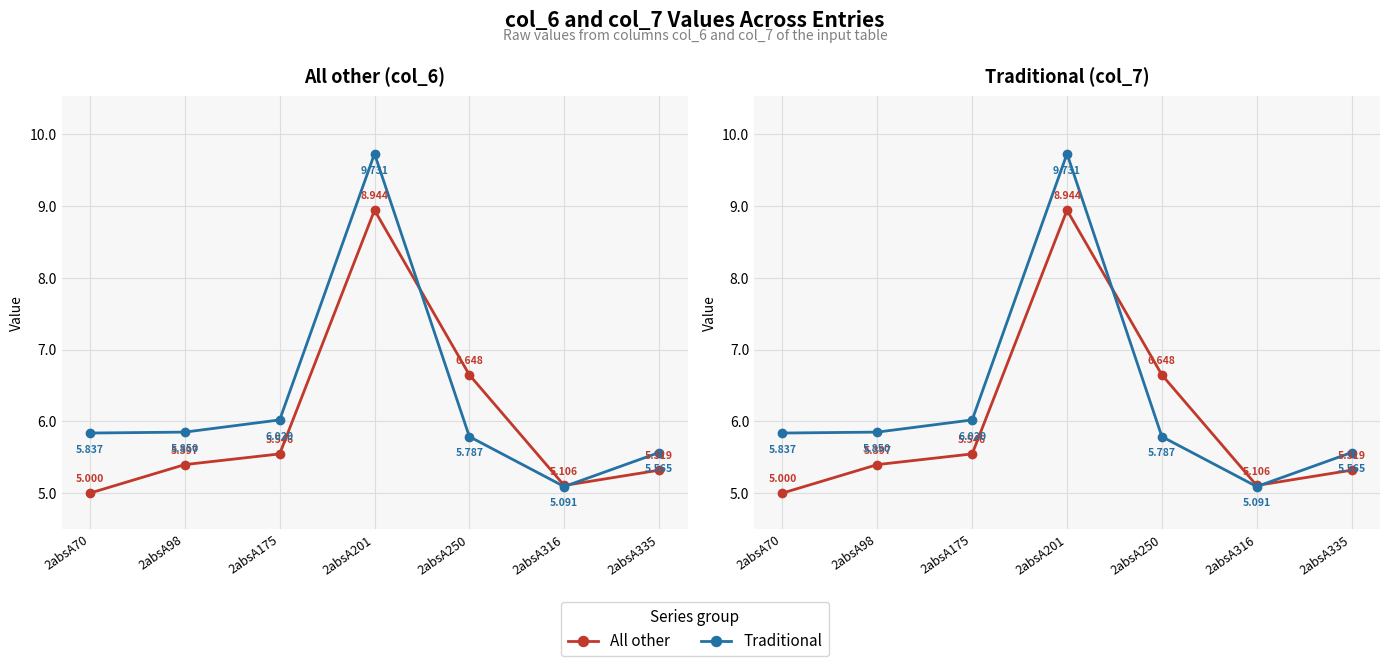

What is the sum of all All other values?

42.0